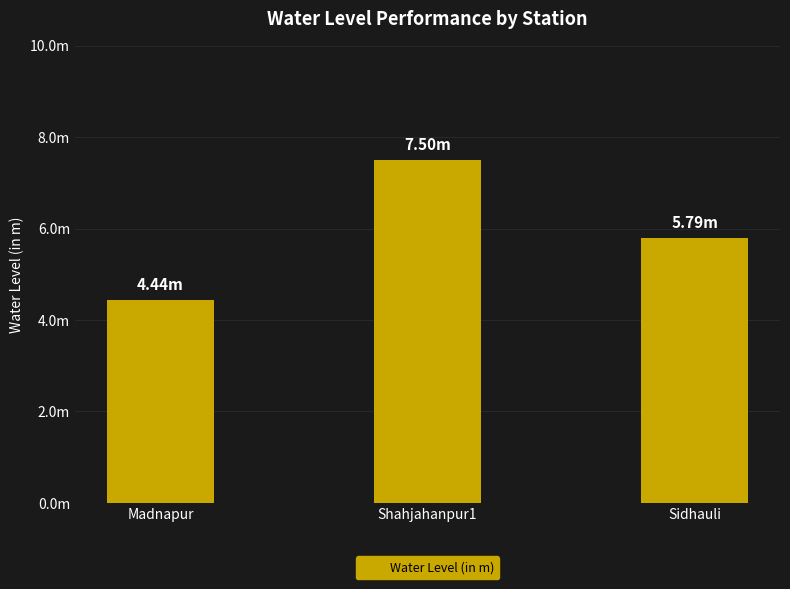

What is the label of the 1st bar from the left?

Madnapur